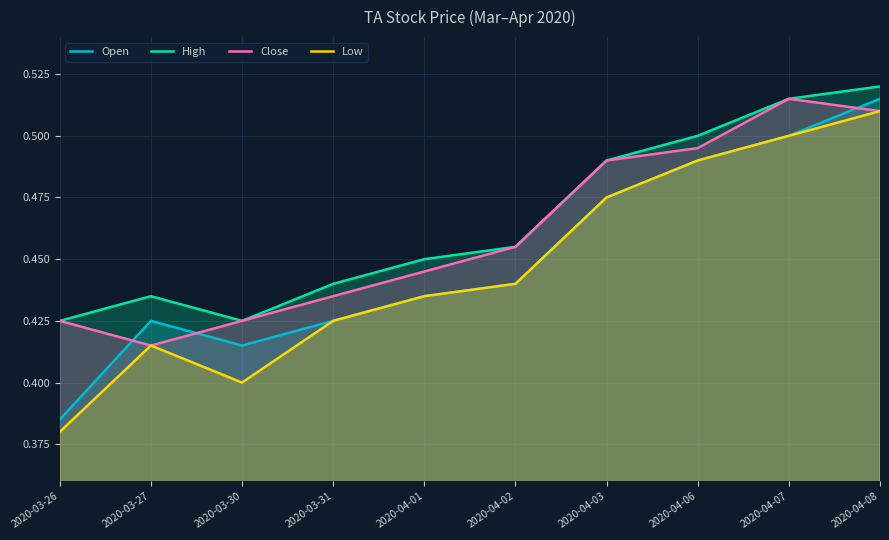

At which category is the sum across all series the highest?

2020-04-08